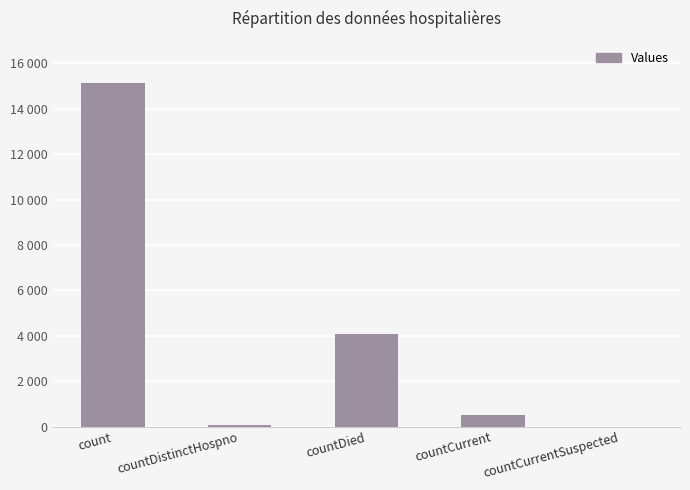

The chart shows a value of 0 at countCurrentSuspected. True or false?

True